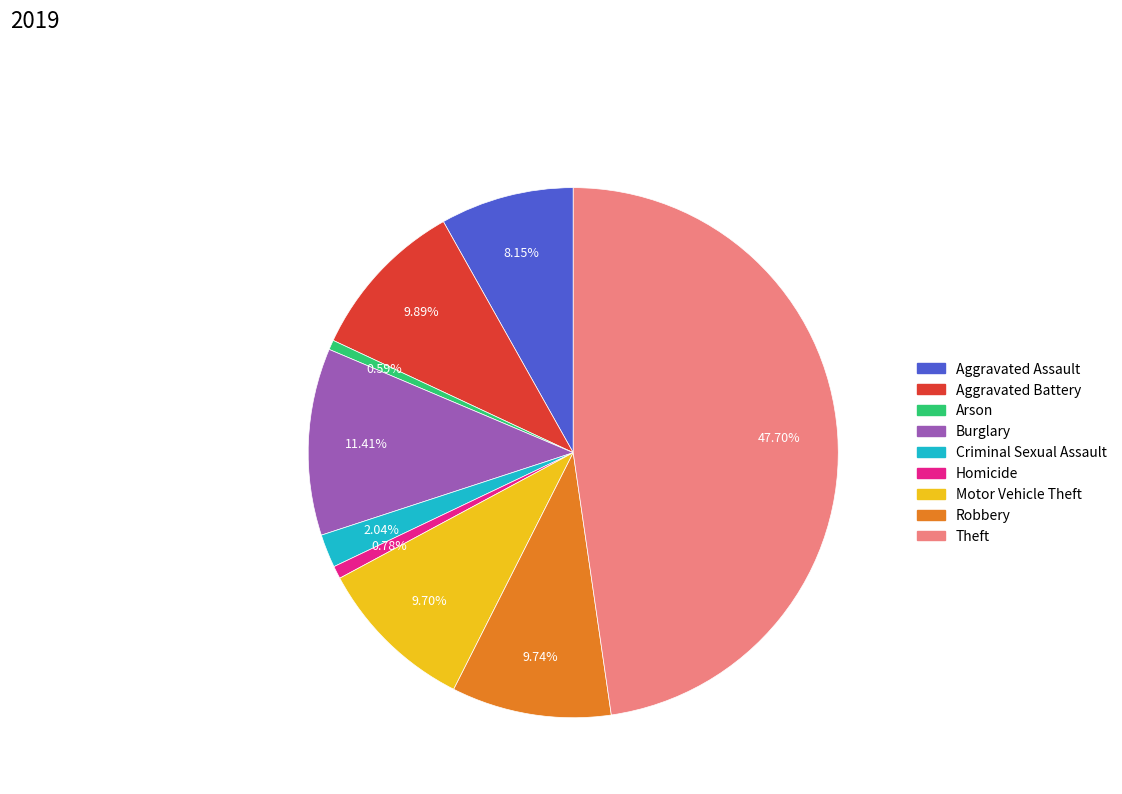

Which category has the biggest portion of the pie?

Theft